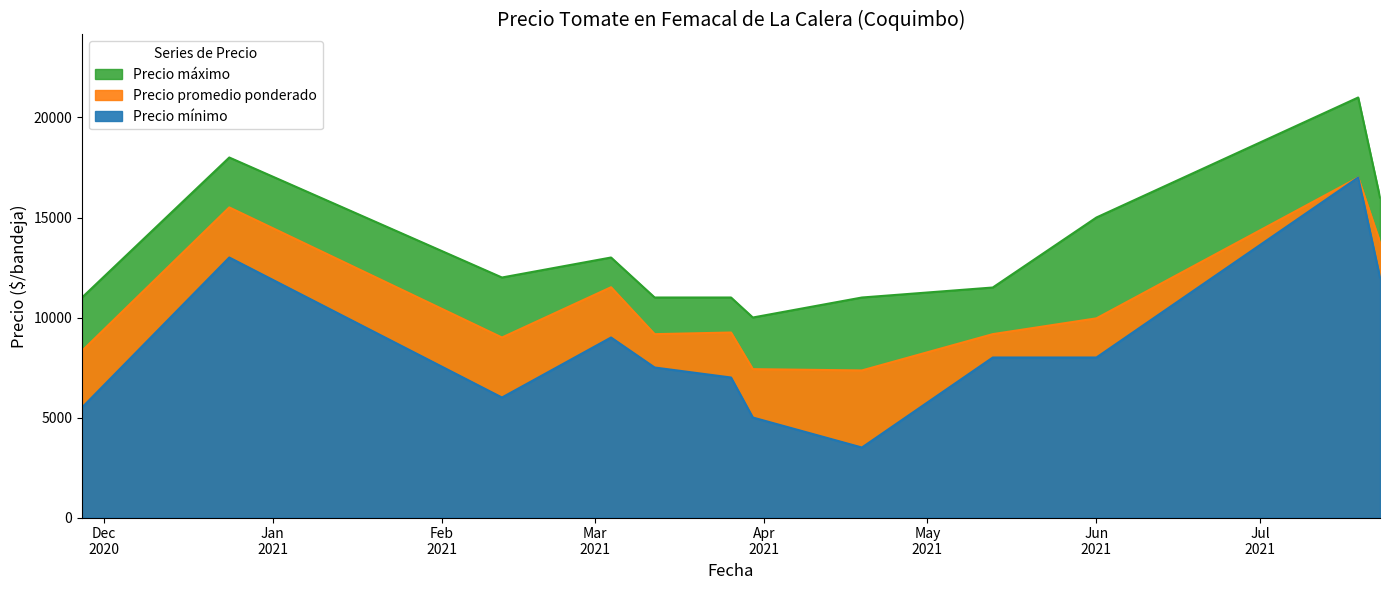

Rank the series by their average value, from lowest to highest.

Precio mínimo, Precio promedio ponderado, Precio máximo